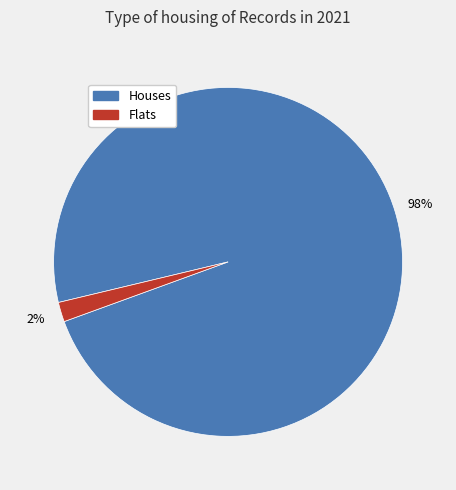

To the nearest percent, what is the difference between the largest and smallest slice percentages?

96%